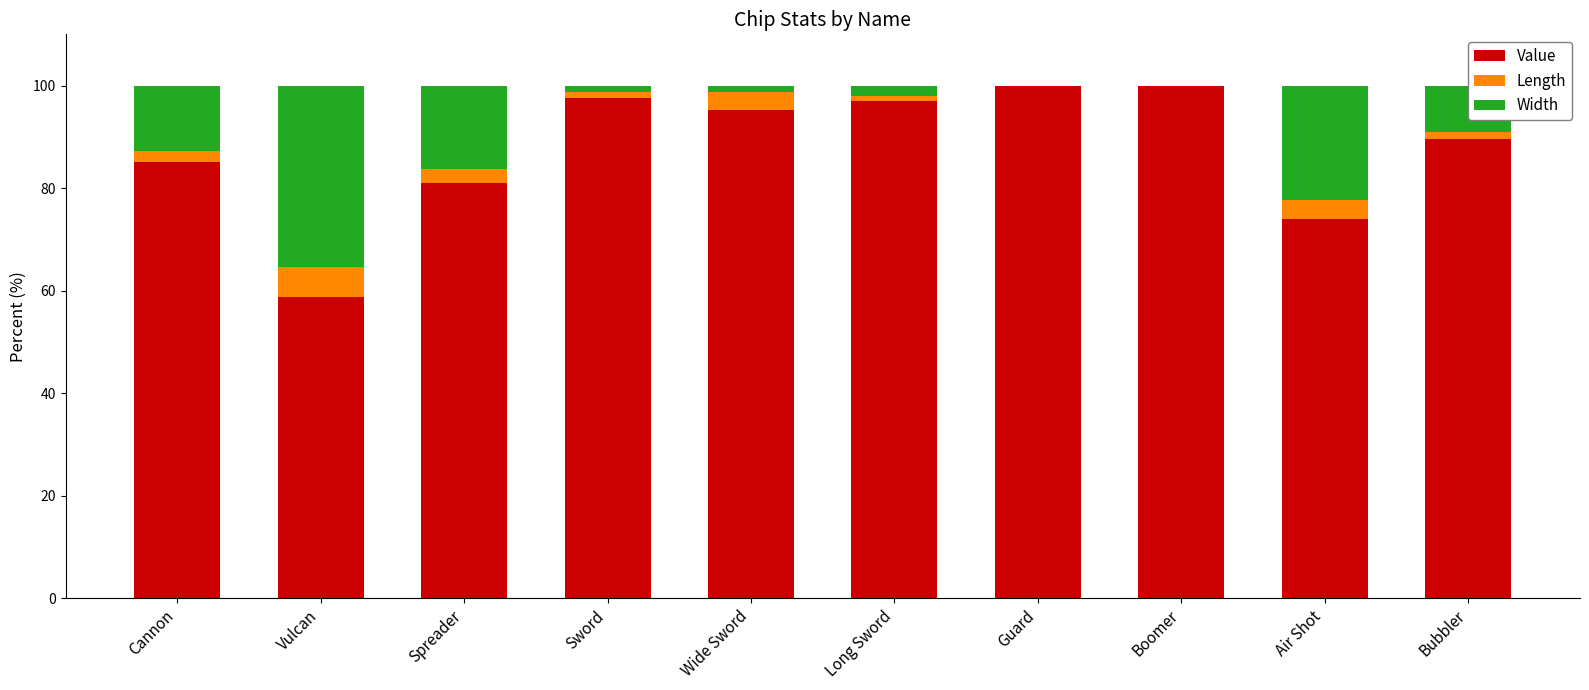

What are all the series names shown in the legend?

Value, Length, Width